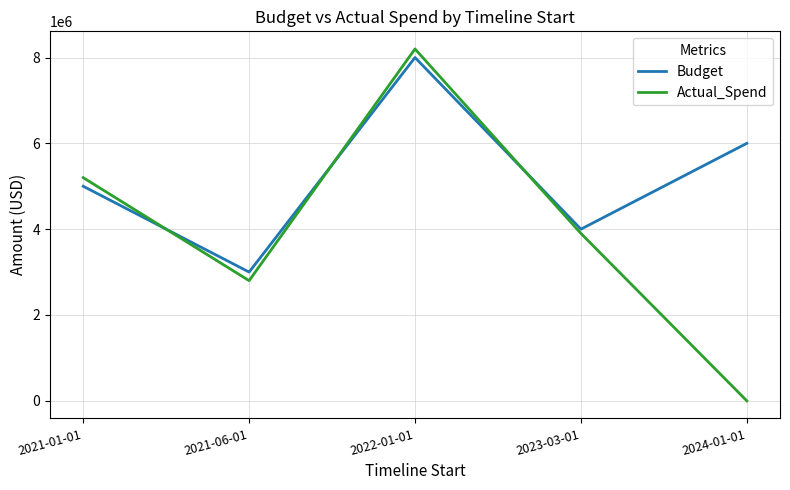

At 2024-01-01, list the series in order from largest to smallest.

Budget, Actual_Spend